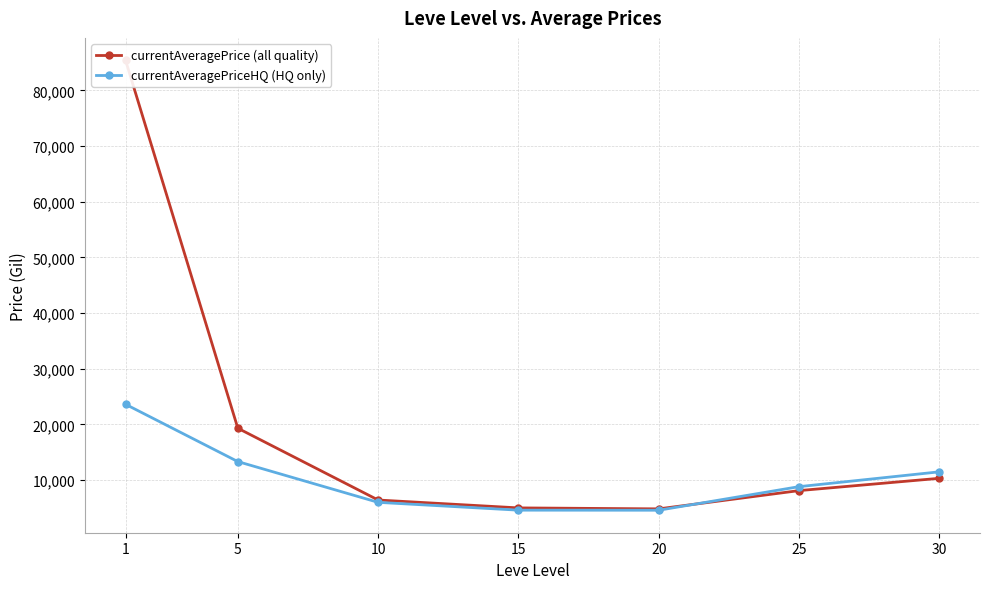

What is the difference between the maximum and minimum values in the currentAveragePriceHQ (HQ only) series?

19020.0